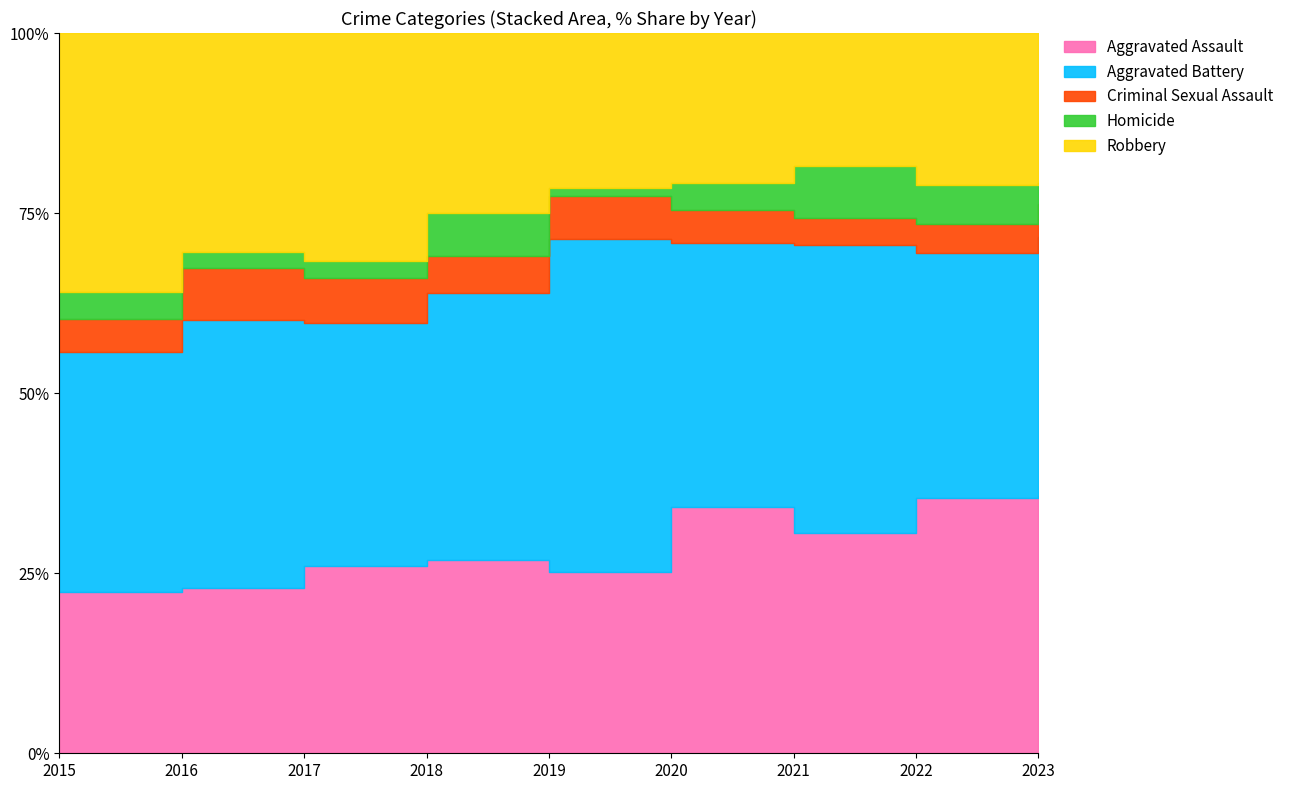

Which has a higher value, 2015 or 2017?

2017